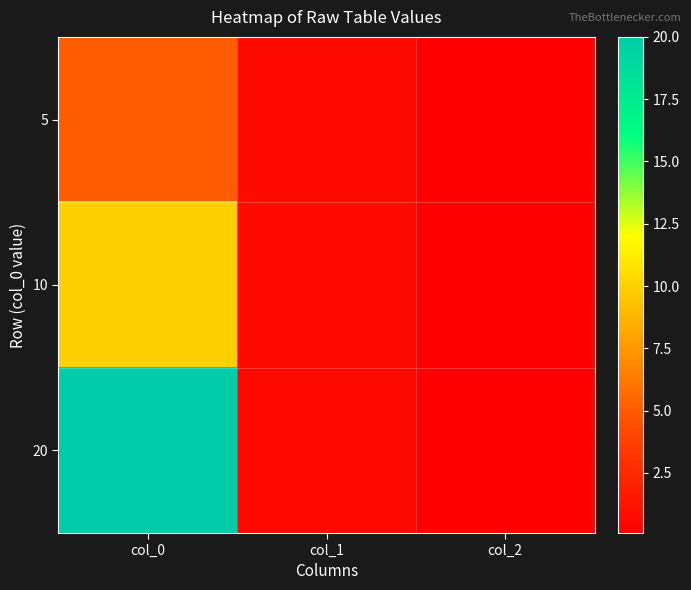

Which label corresponds to the smallest value in the chart?

col_2